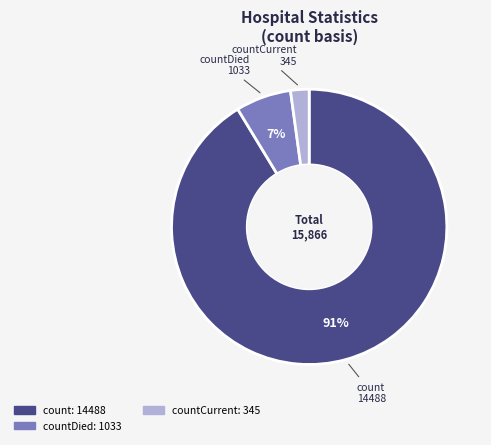

To the nearest percent, what is the difference between the largest and smallest slice percentages?

89%